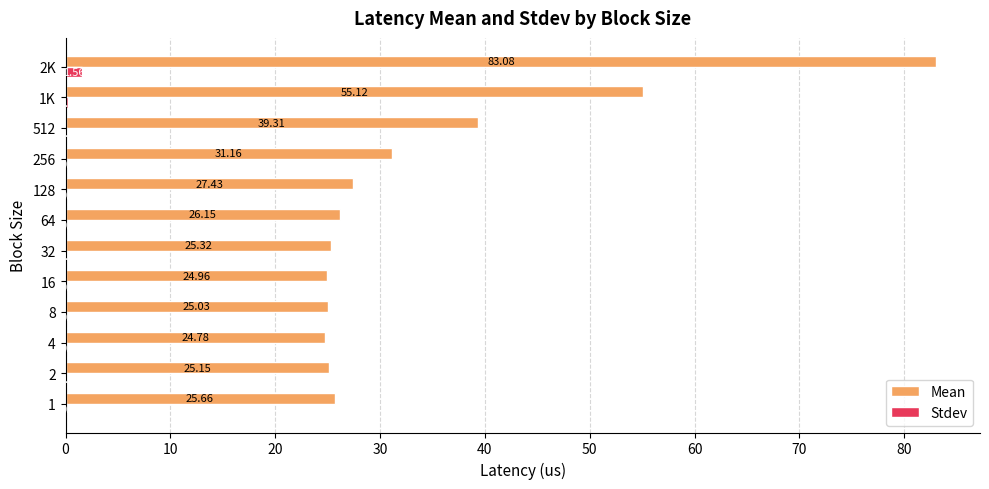

At which category is the sum across all series the highest?

2K